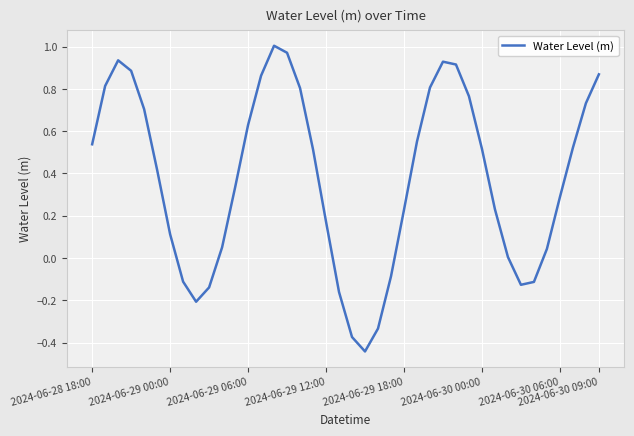

What is the sum of all values?

15.1